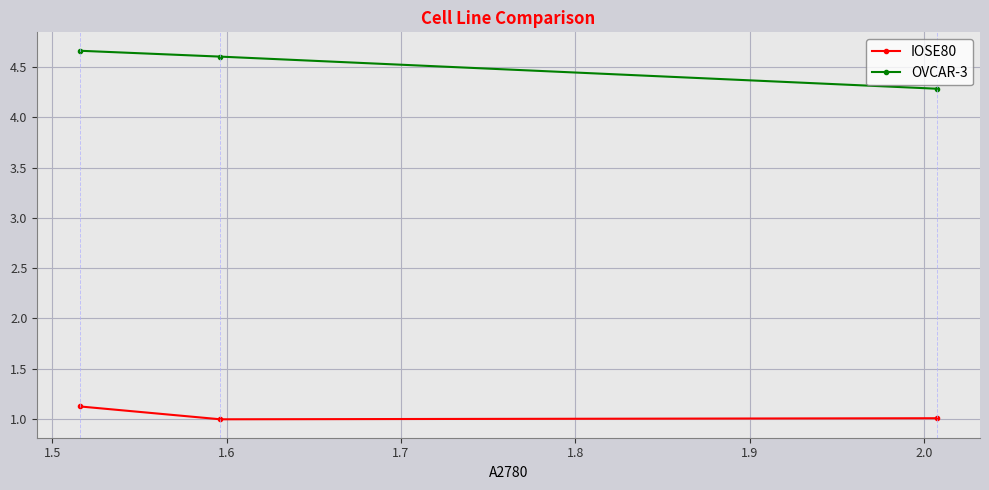

Rank the series by their maximum value, from highest to lowest.

OVCAR-3, IOSE80